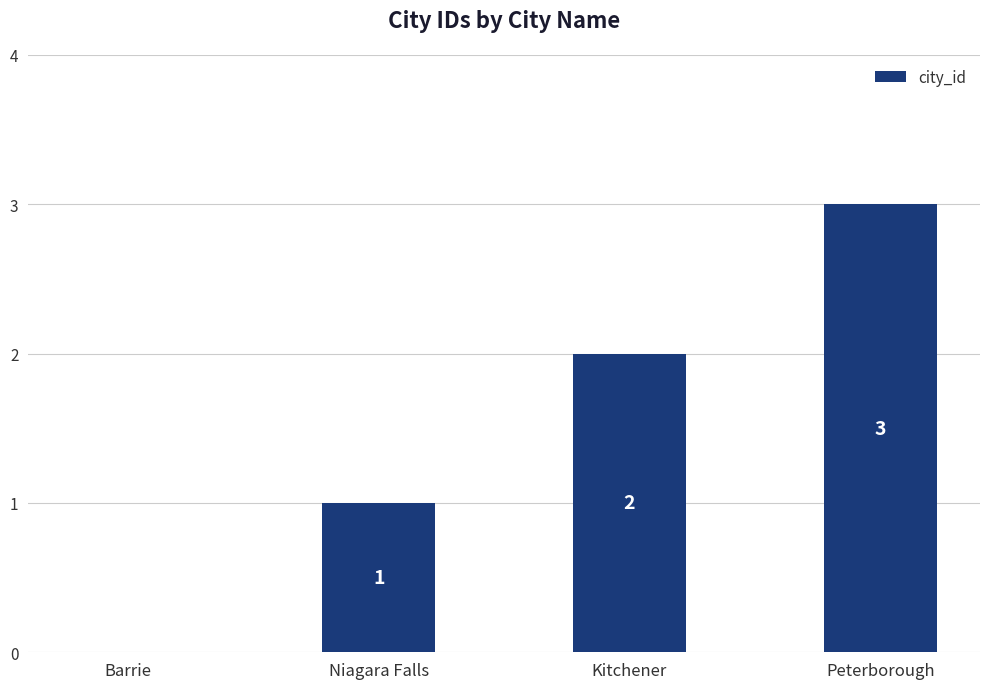

What is the sum of all values?

6